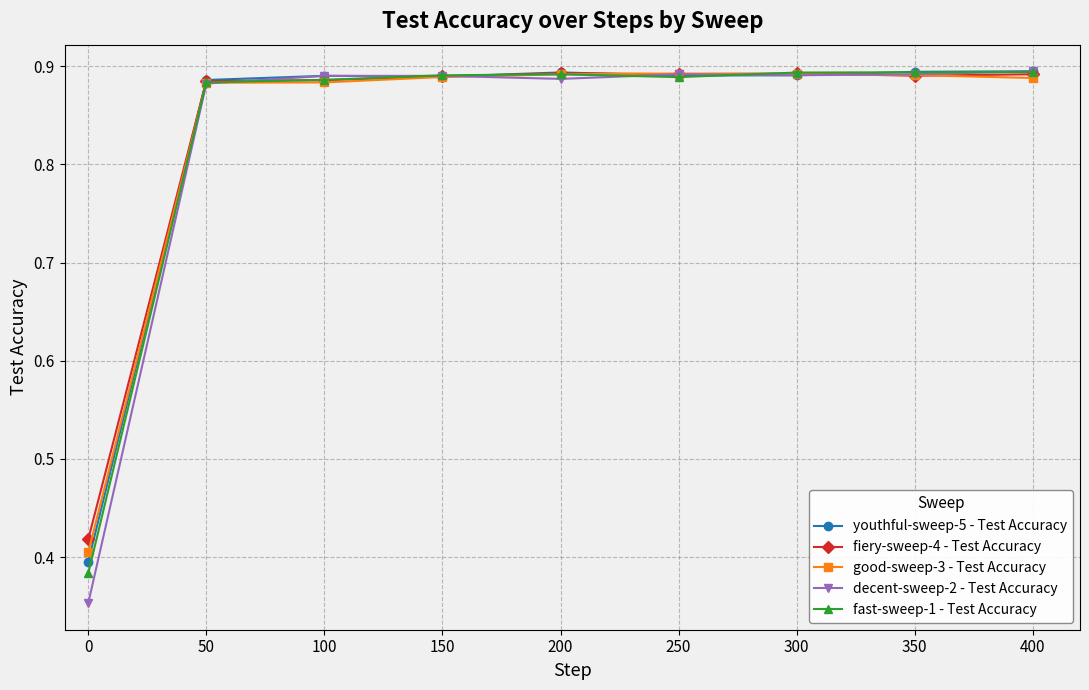

The good-sweep-3 - Test Accuracy series shows 0.3 at 300. True or false?

False